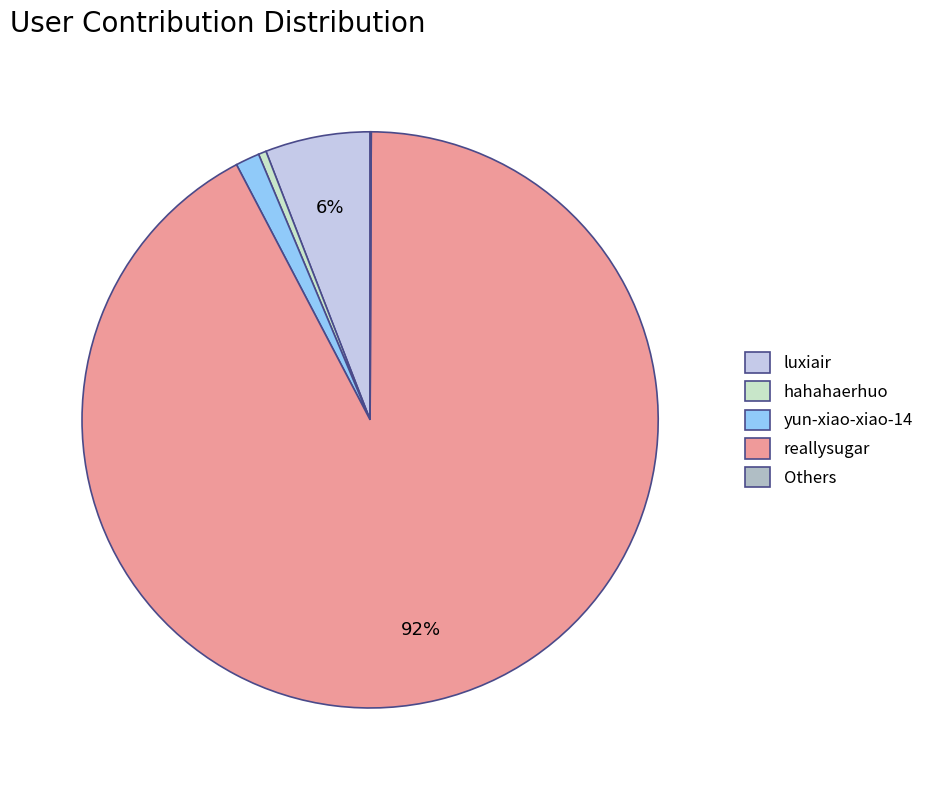

Do hahahaerhuo and yun-xiao-xiao-14 together represent more than half of the pie?

No